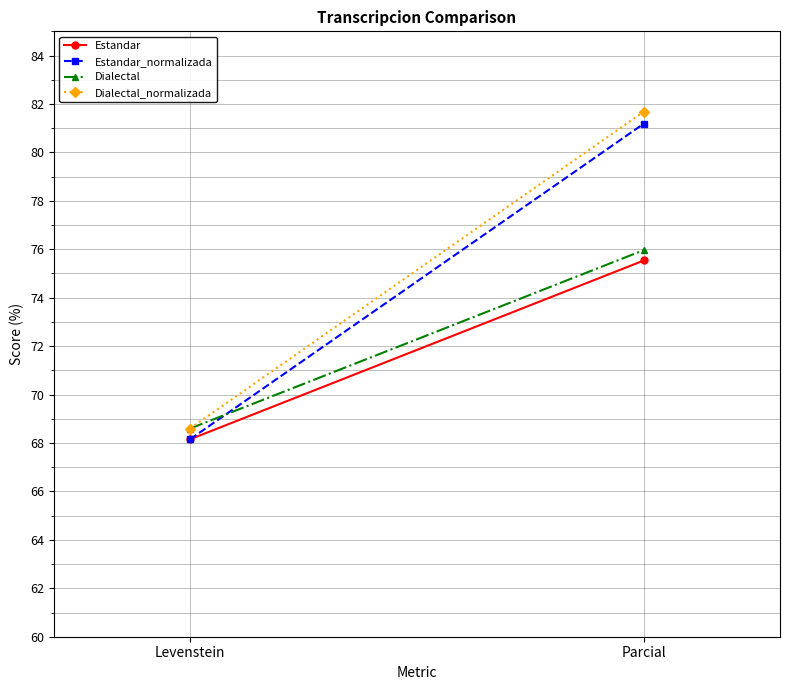

At which category does the chart reach its peak across all series?

Parcial